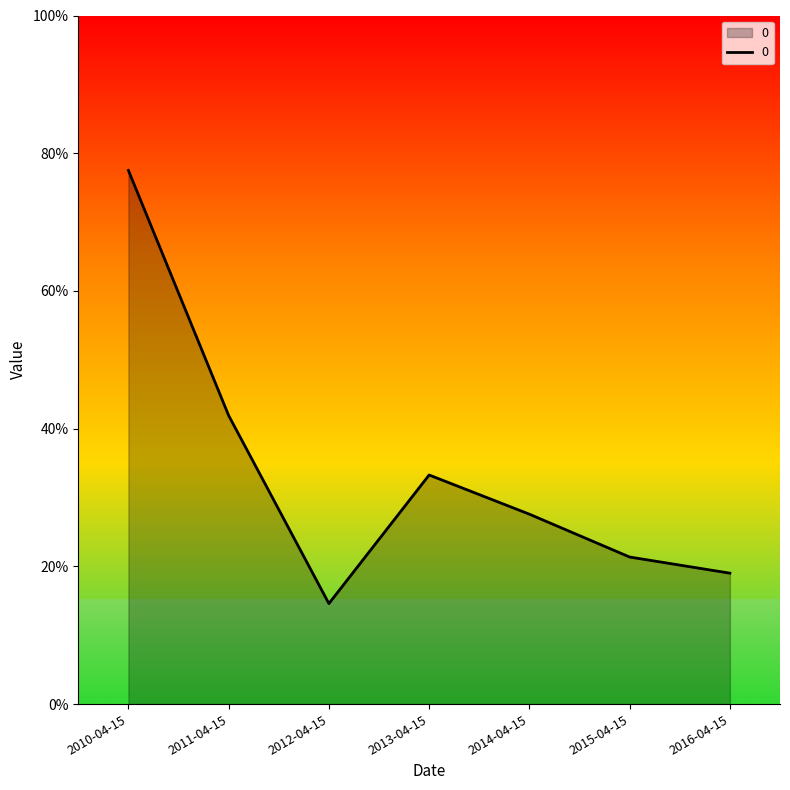

Is this an area chart (filled region under the line)?

Yes